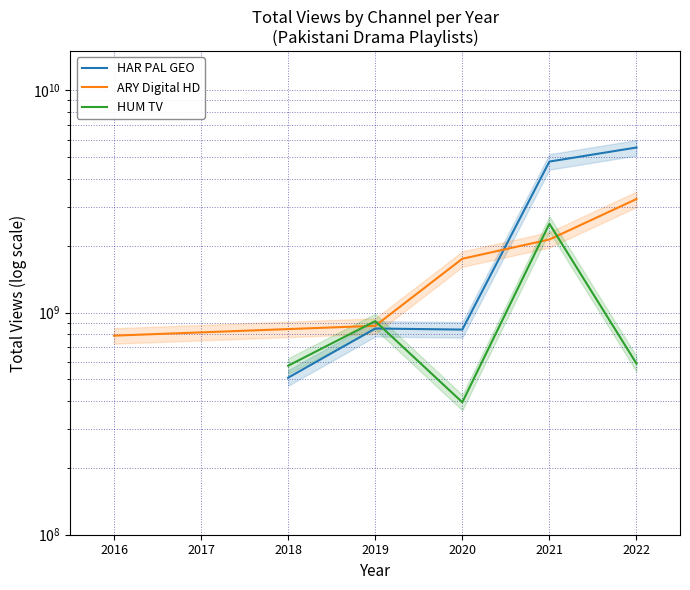

At how many categories does at least one series exceed 3328950772?

2